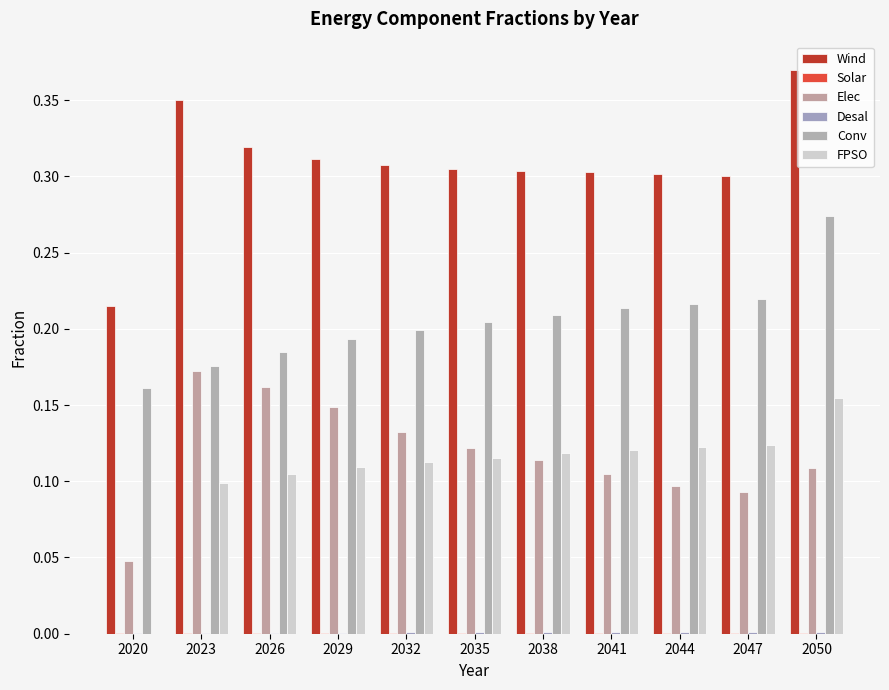

What is the difference between the highest and lowest values at 2020?

0.2